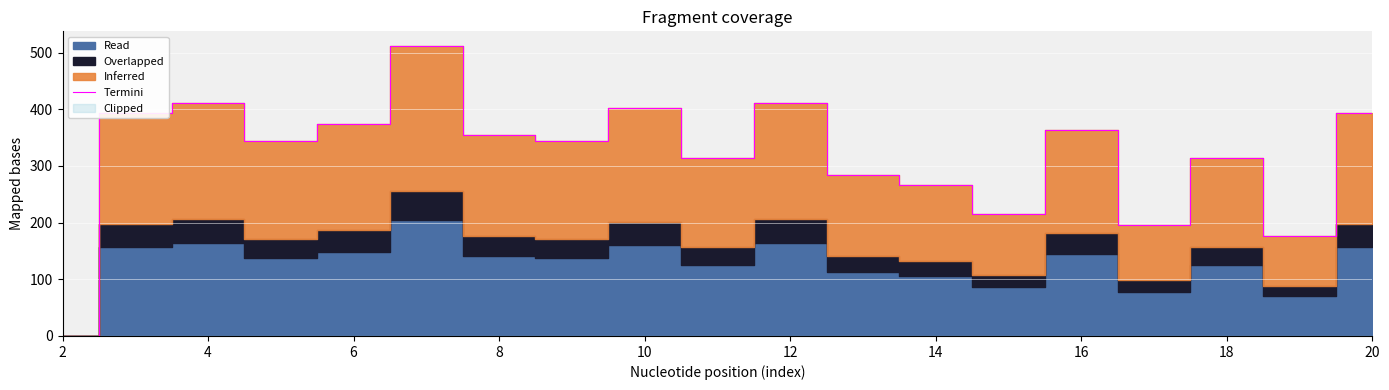

Where is Termini nearest to the value 256?

14